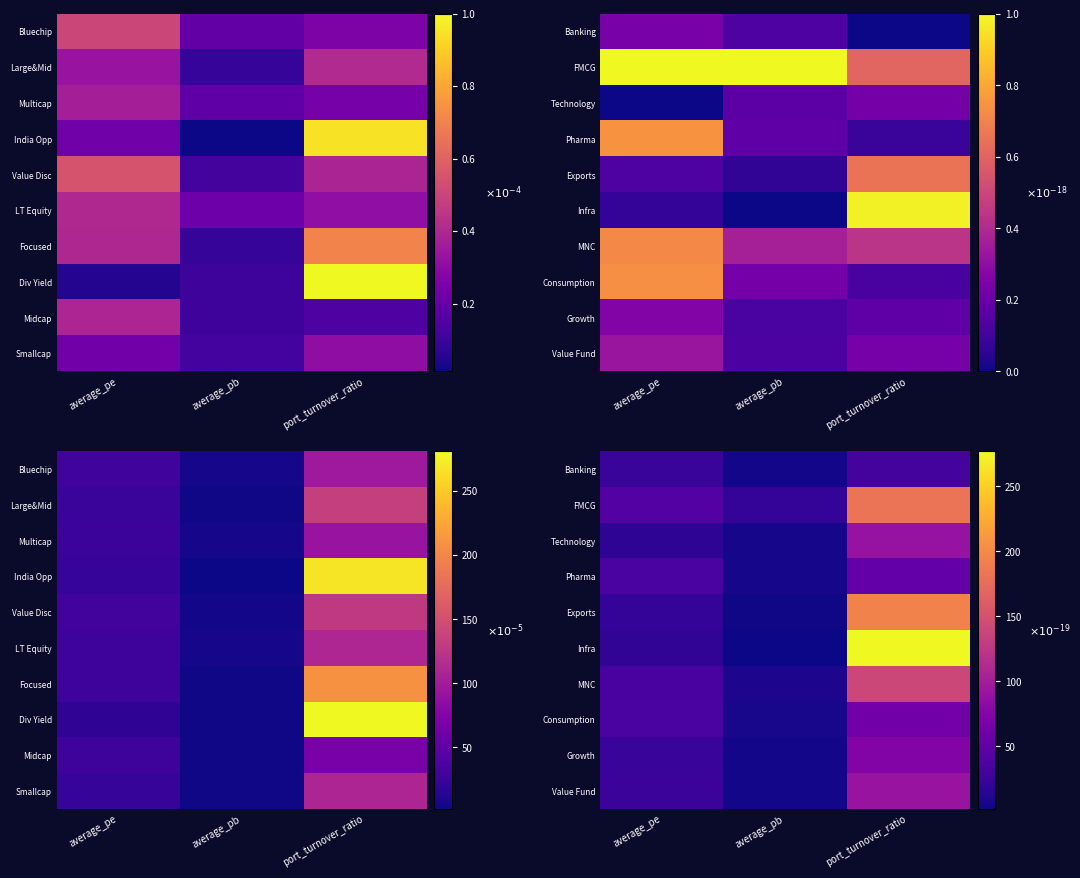

What is the total value across all series at average_pb?

64.4